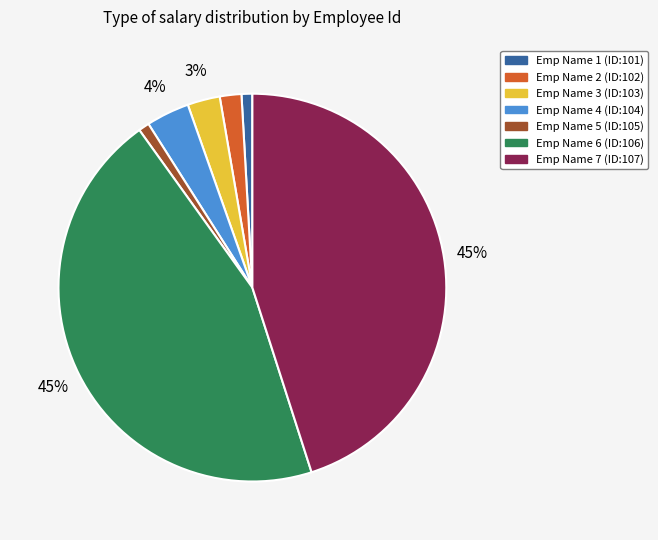

Count the number of slices in the pie.

7